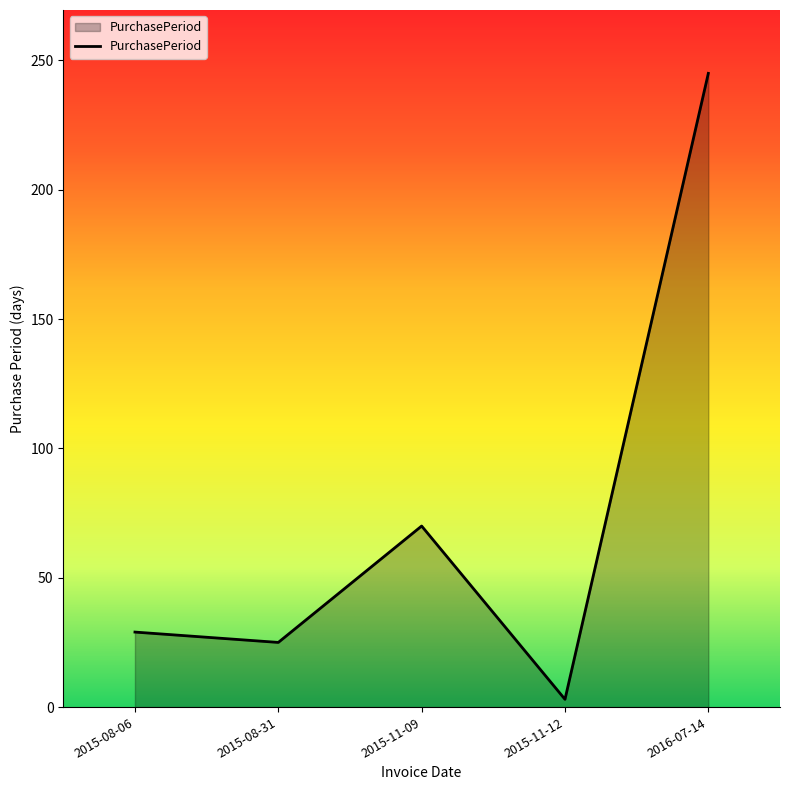

At which label is the value closest to 124?

2015-11-09